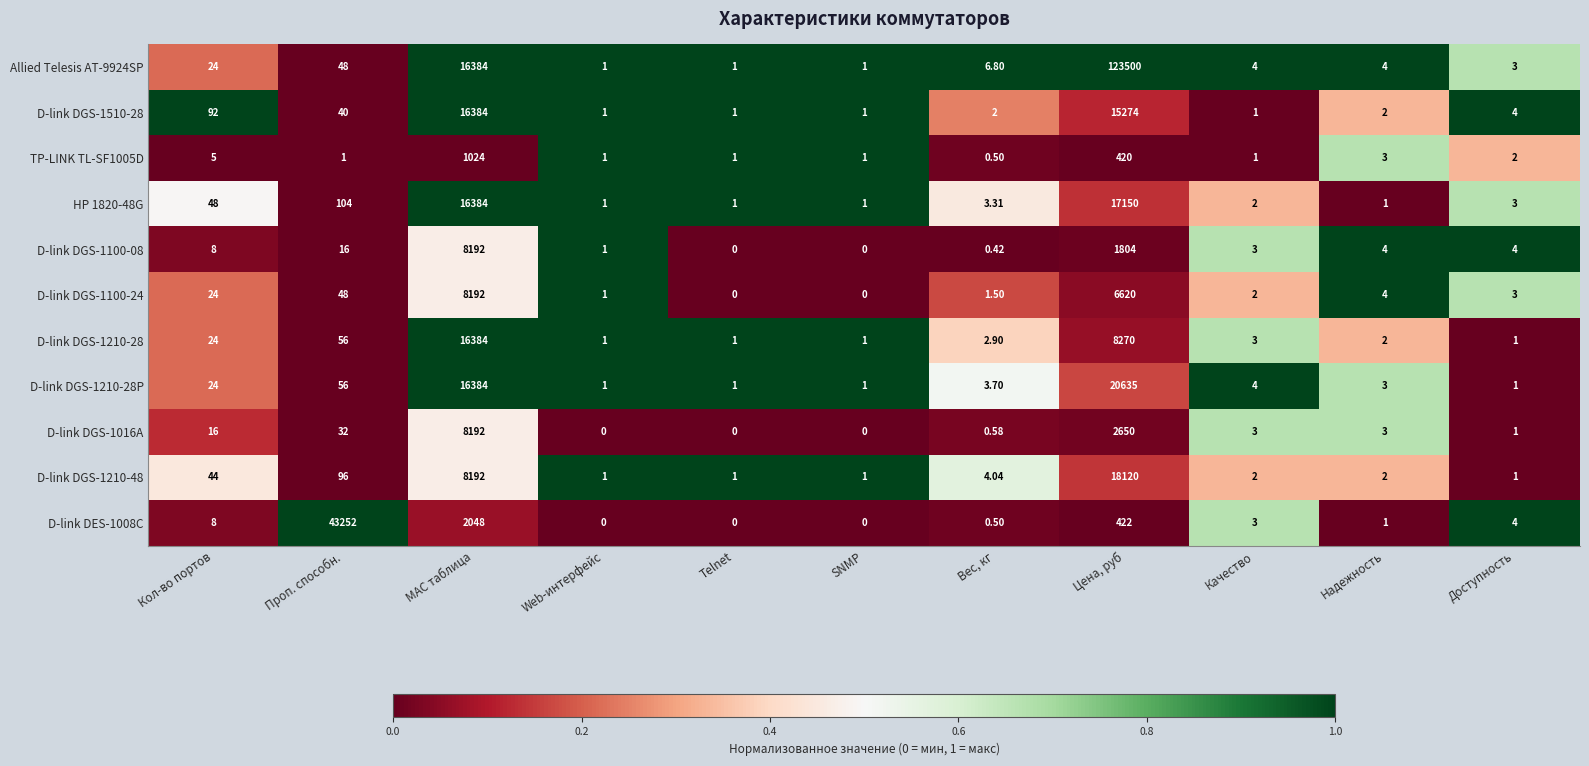

Where is D-link DGS-1210-48 nearest to the value 9060?

MAC таблица